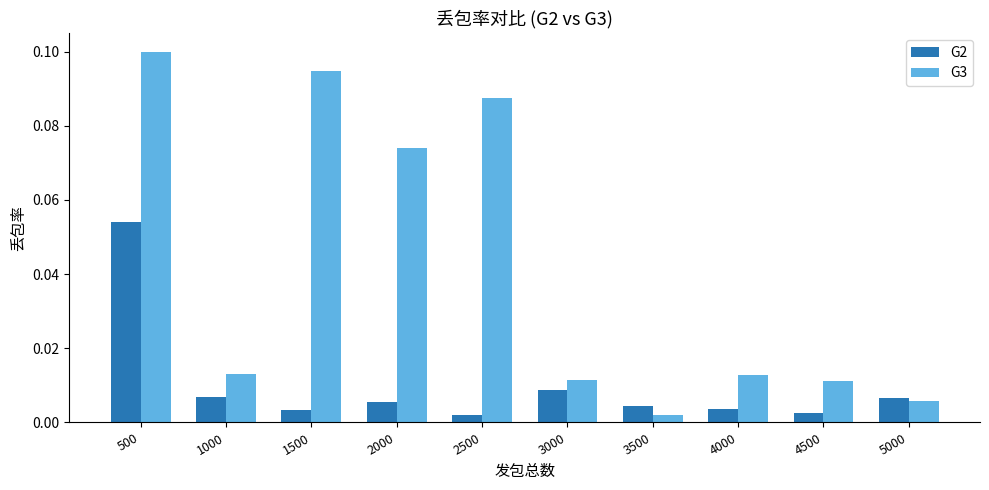

Which series has the largest range (max minus min)?

G3